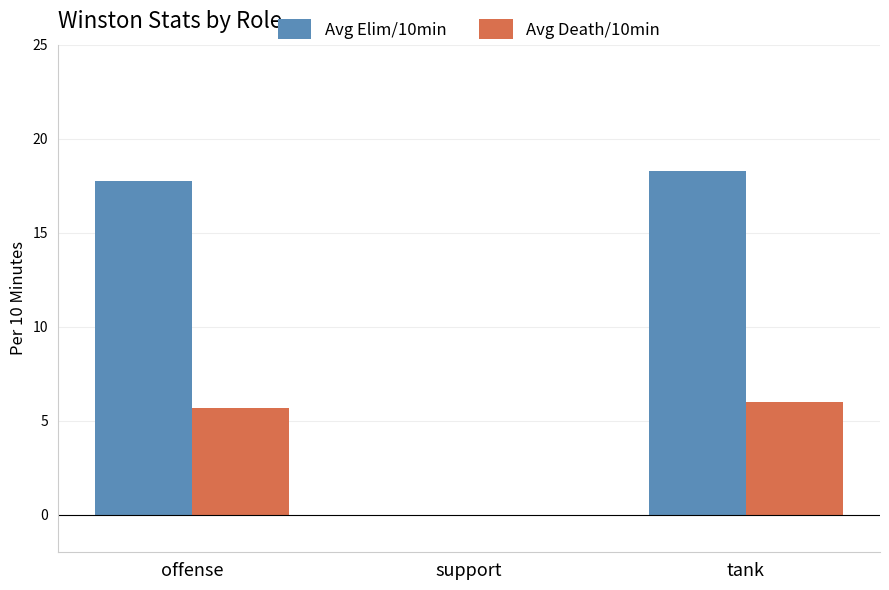

What is the maximum value shown in the chart?

18.3